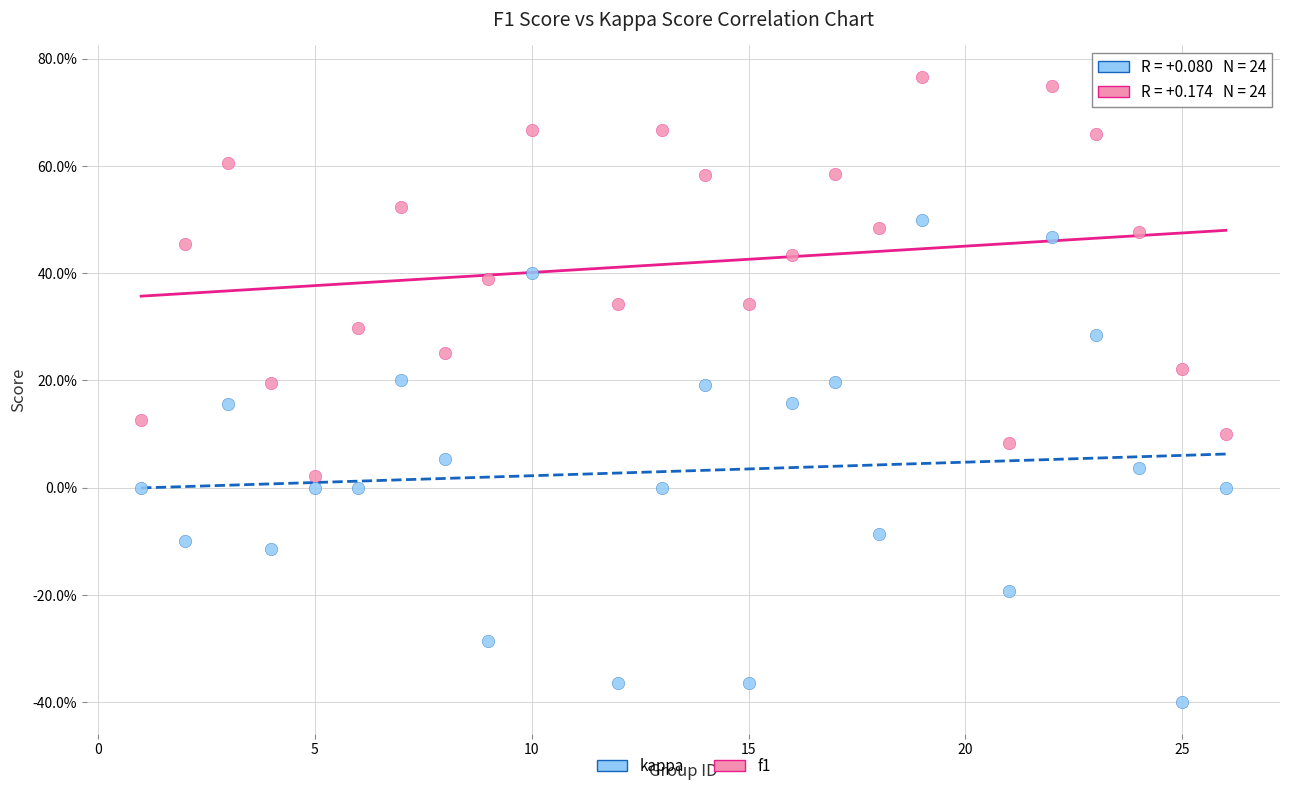

Which series contains the lowest Y value?

kappa